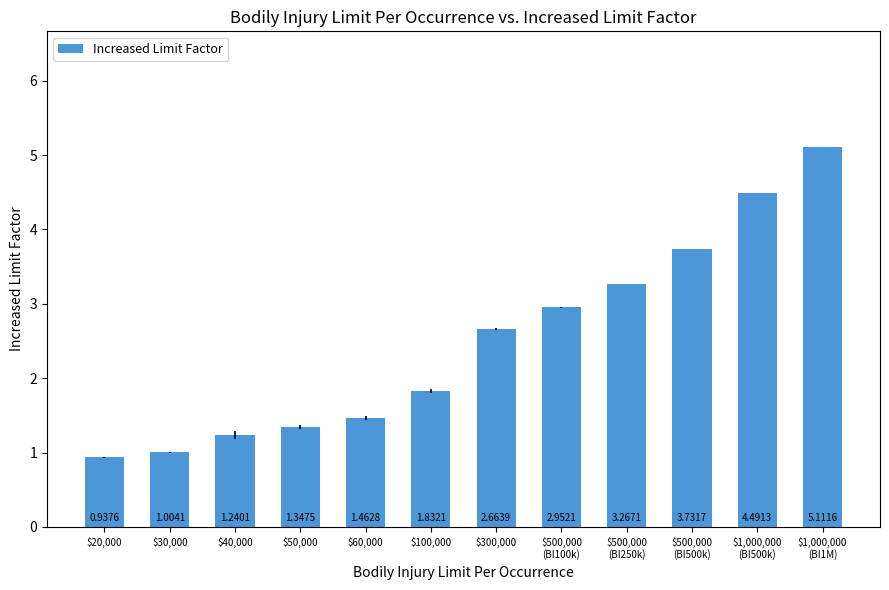

What is the difference between the maximum and minimum values?

4.2